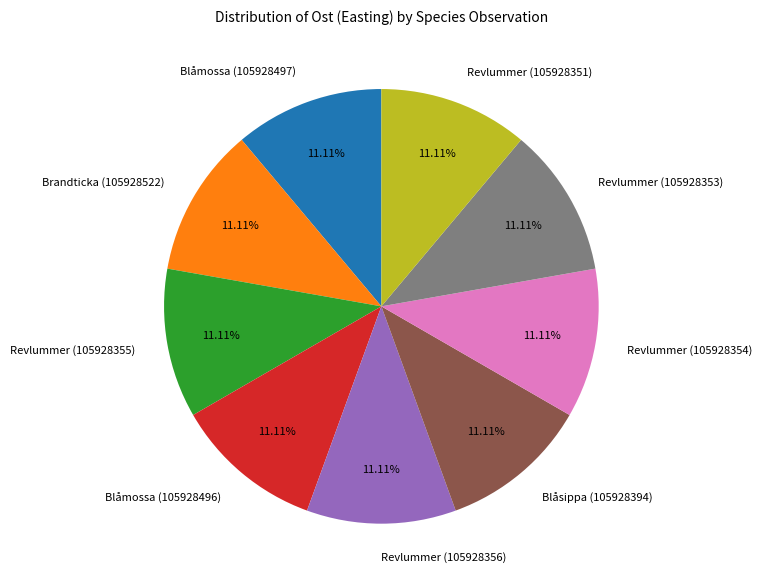

Do Revlummer (105928356) and Blåmossa (105928496) together represent more than half of the pie?

No